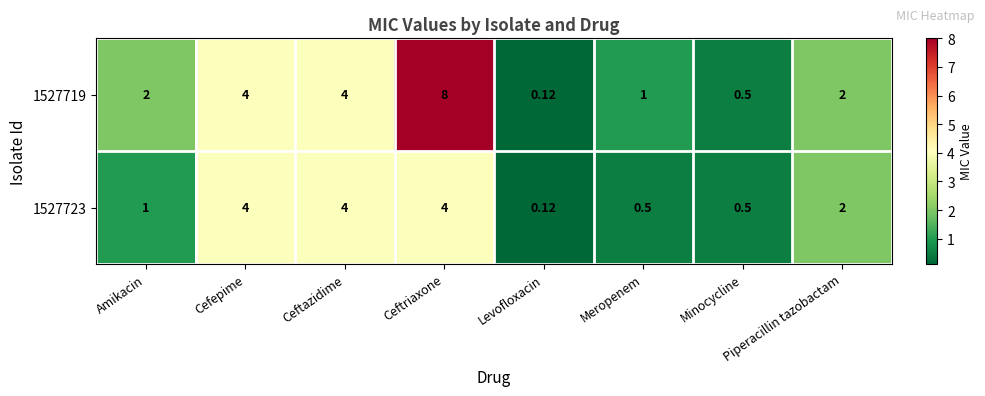

Where does the 1527723 series first go above 2?

Cefepime